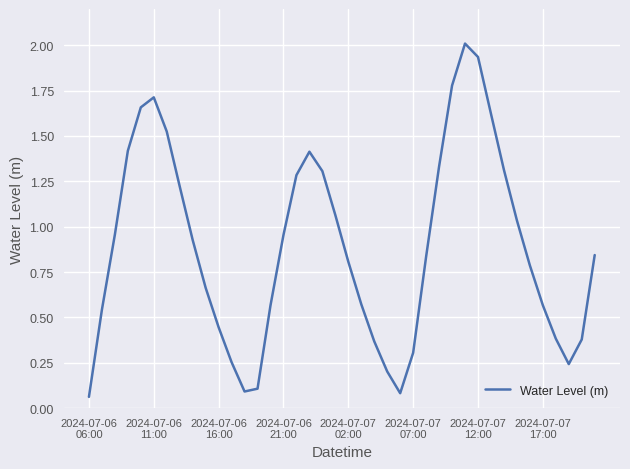

What is the greatest value displayed?

2.0